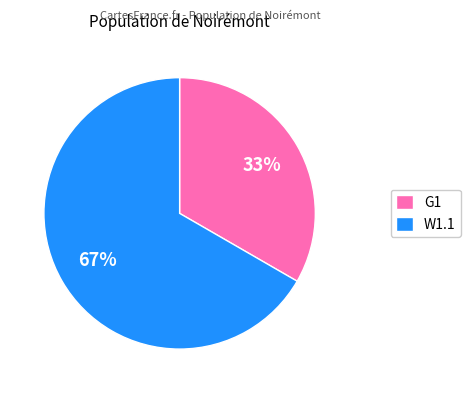

The G1 slice represents 33% of the pie. True or false?

True